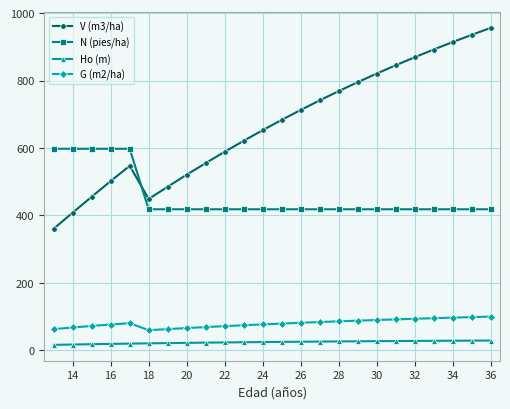

Which series has the largest total across all categories?

V (m3/ha)